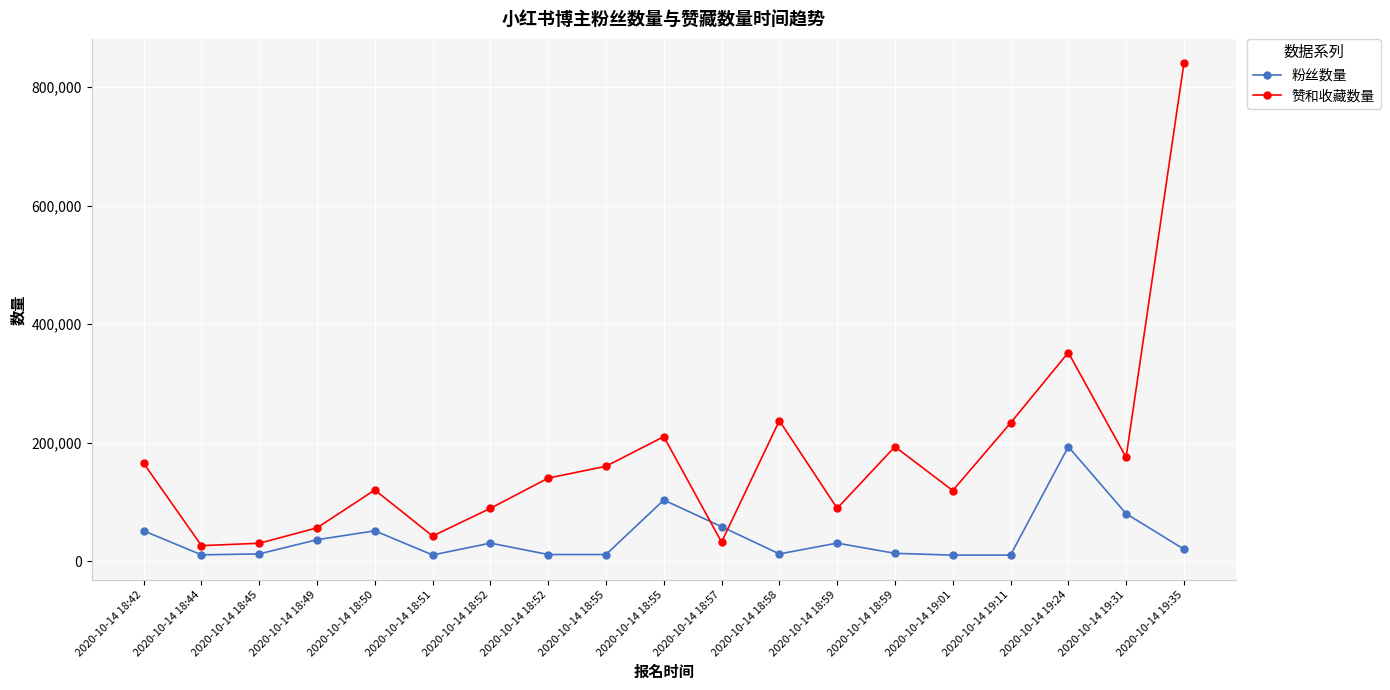

Between which two adjacent categories do 粉丝数量 and 赞和收藏数量 first intersect?

2020-10-14 18:55 and 2020-10-14 18:57